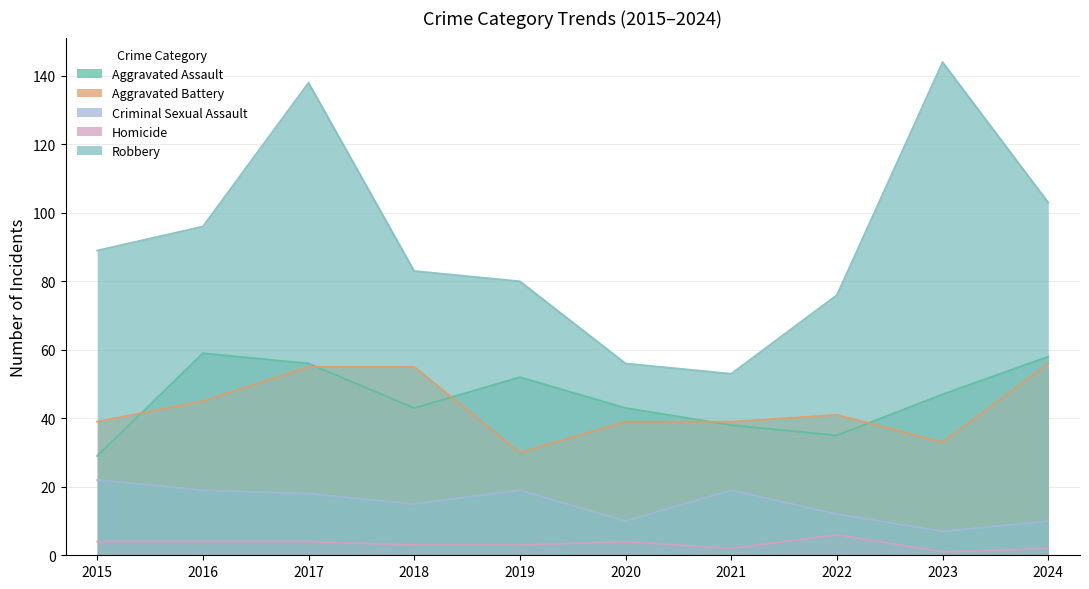

In Robbery, how many points are higher than both neighbors (excluding endpoints)?

2